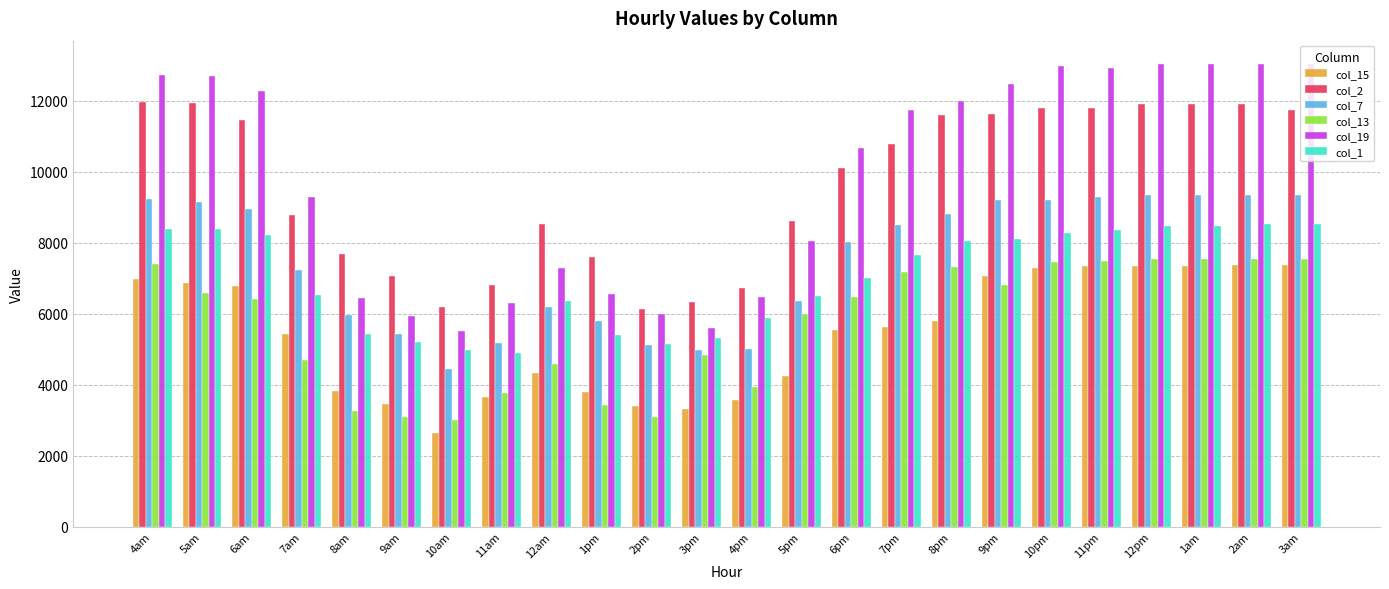

What is the total value across all series at 1am?

57607.5